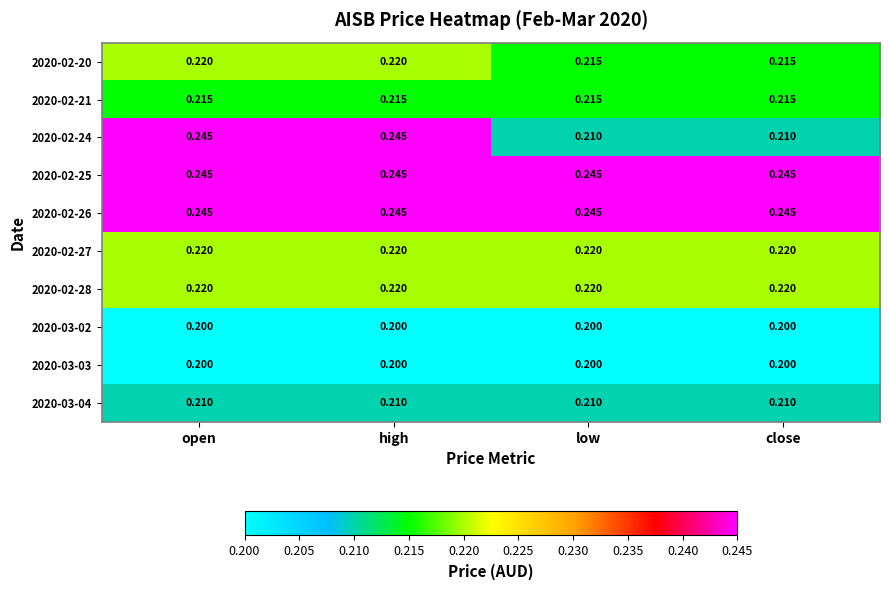

Is the value of 2020-02-26 at high greater than the value of 2020-03-02 at close?

Yes